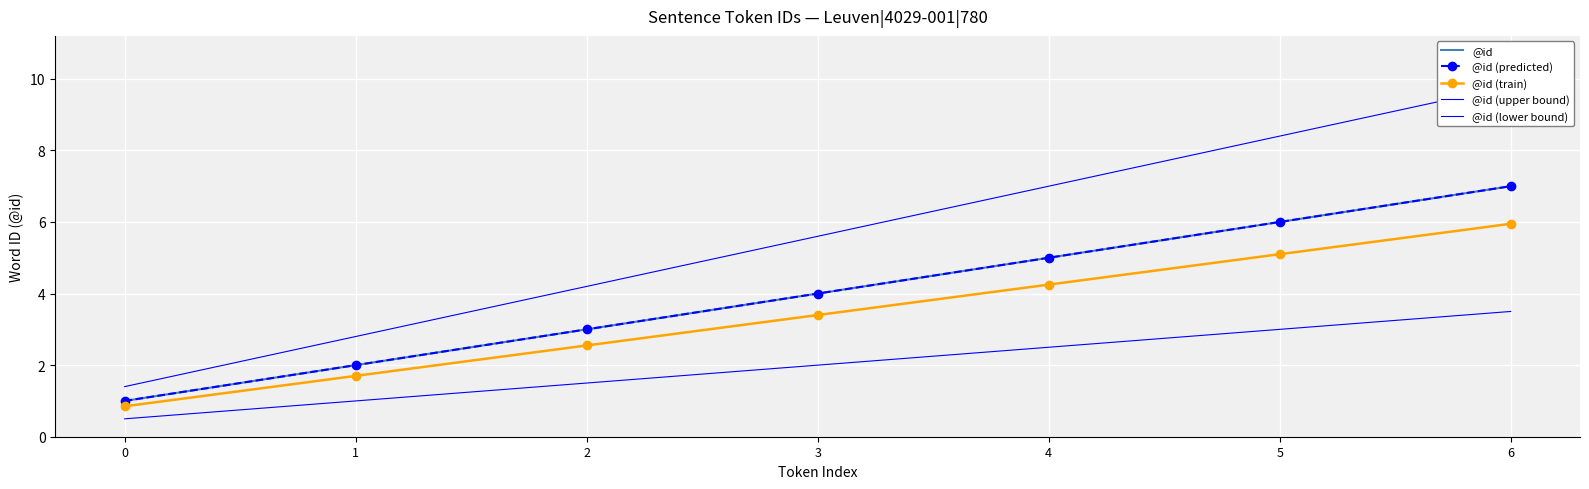

True or false: @id has a value of 5.0 at 4.

True